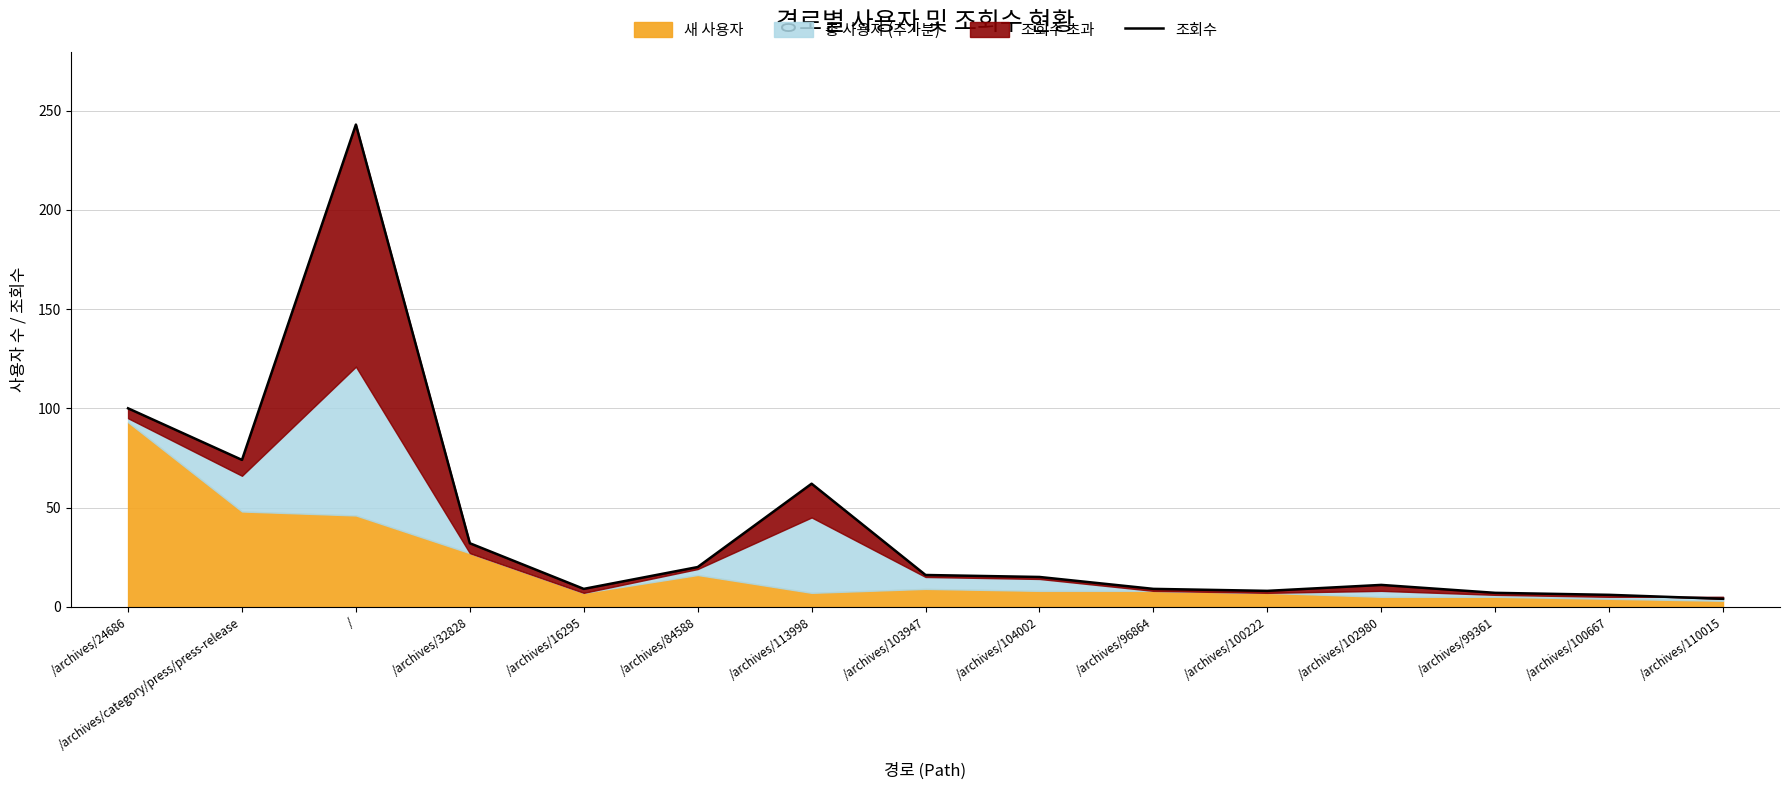

How many lines are shown in the chart?

1